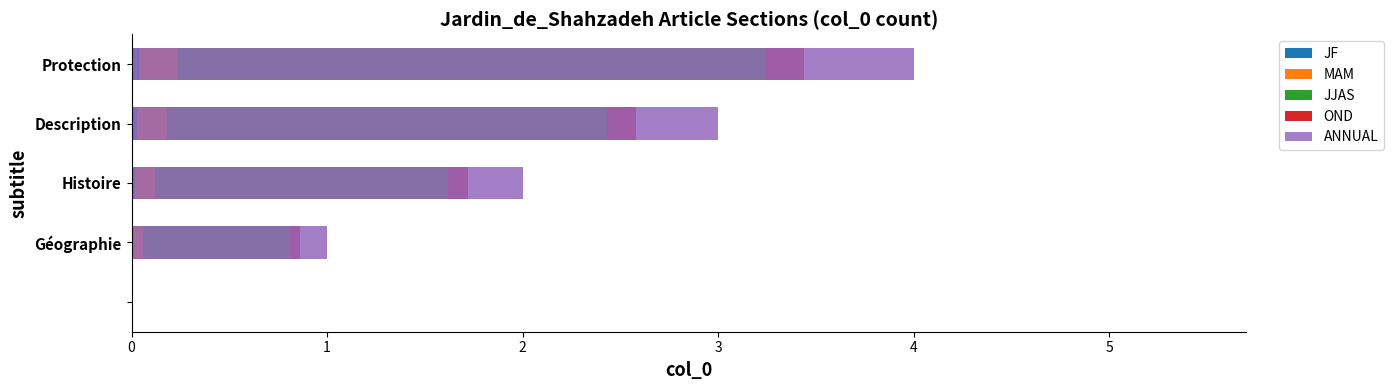

How many distinct data groups are displayed?

5